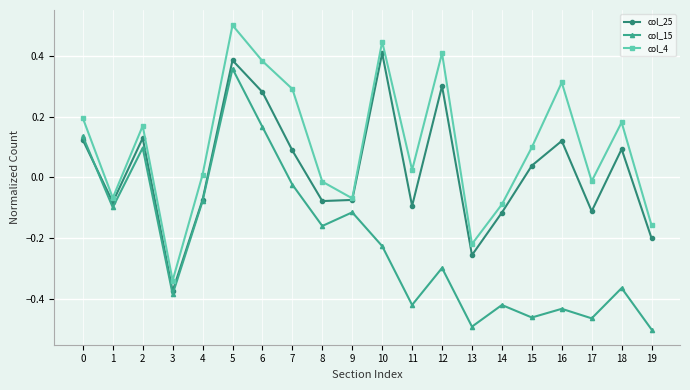

Is the value of col_4 at 11 greater than the value of col_25 at 10?

No